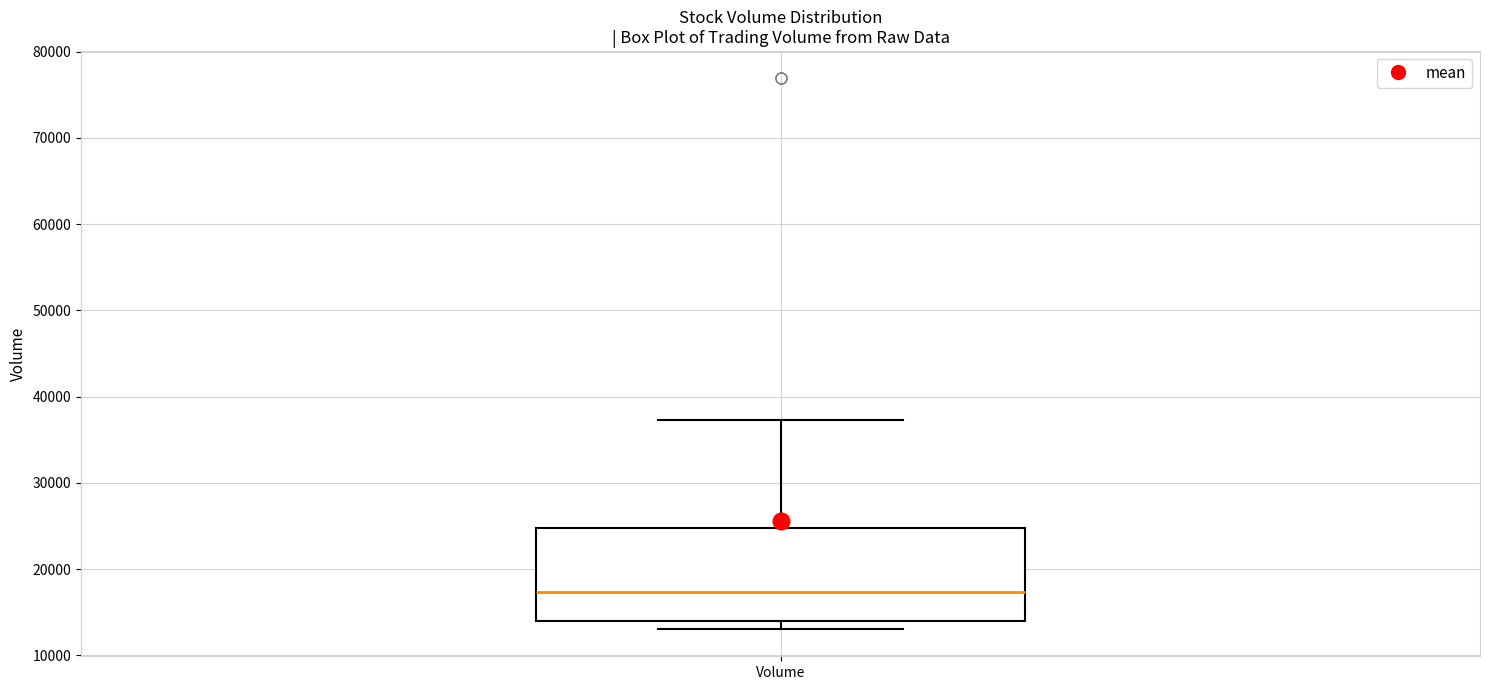

Where is the upper edge of the box for Volume on the y-axis? The values are not printed on the chart, so give them approximately, as read against the axis.

25000